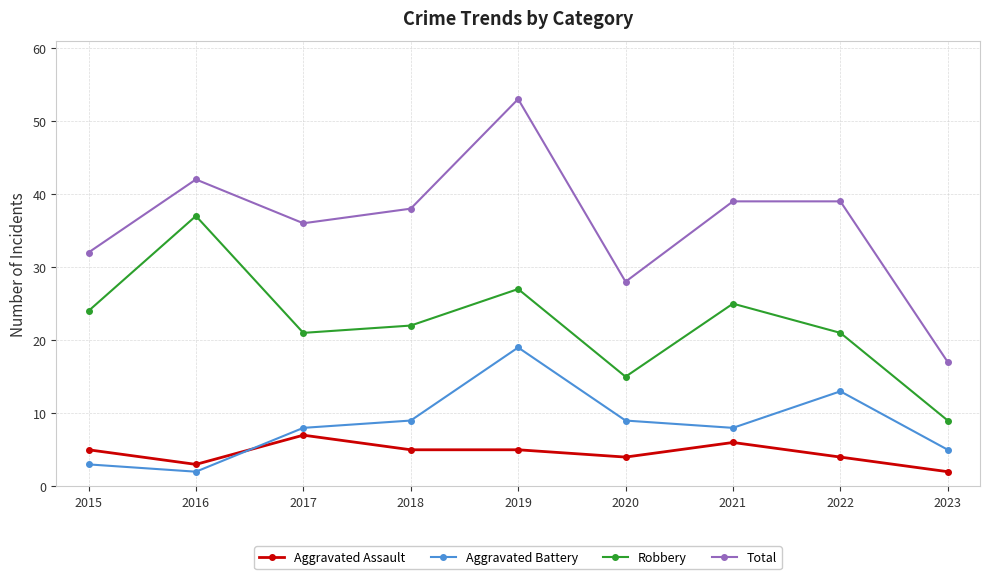

In Robbery, how many points are higher than both neighbors (excluding endpoints)?

3